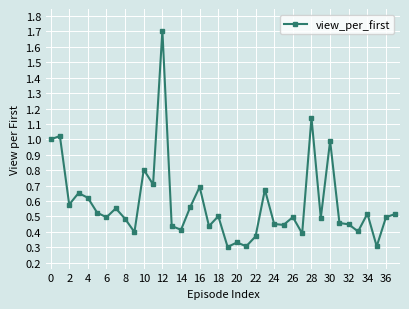

True or false: there are more than 2 points higher than both neighbors.

True